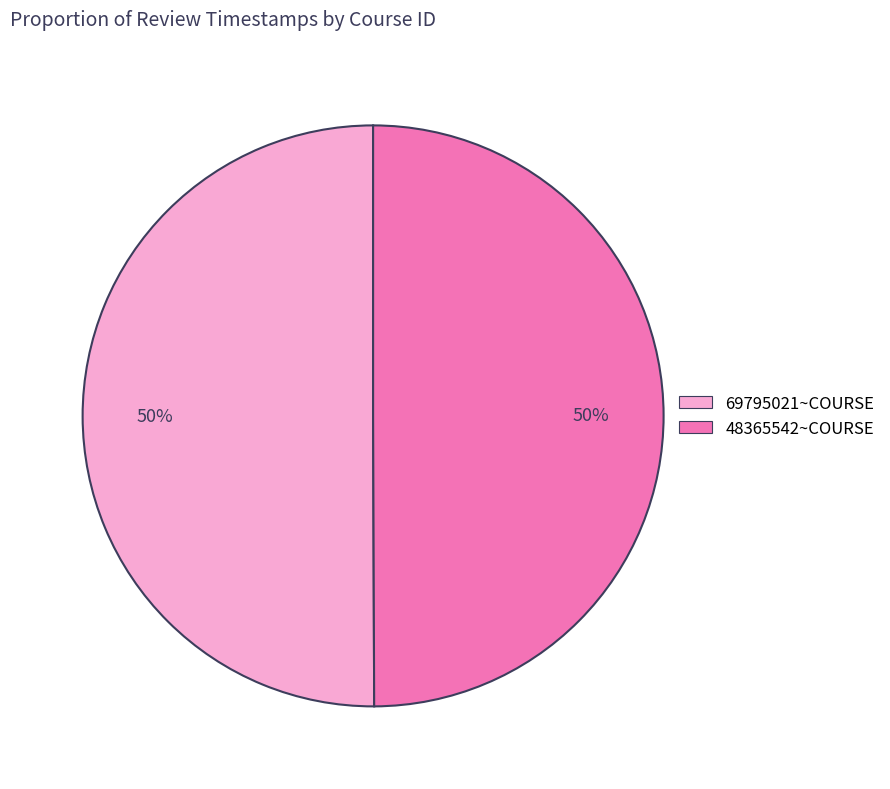

To the nearest percent, what percentage of the pie is 48365542~COURSE?

50%